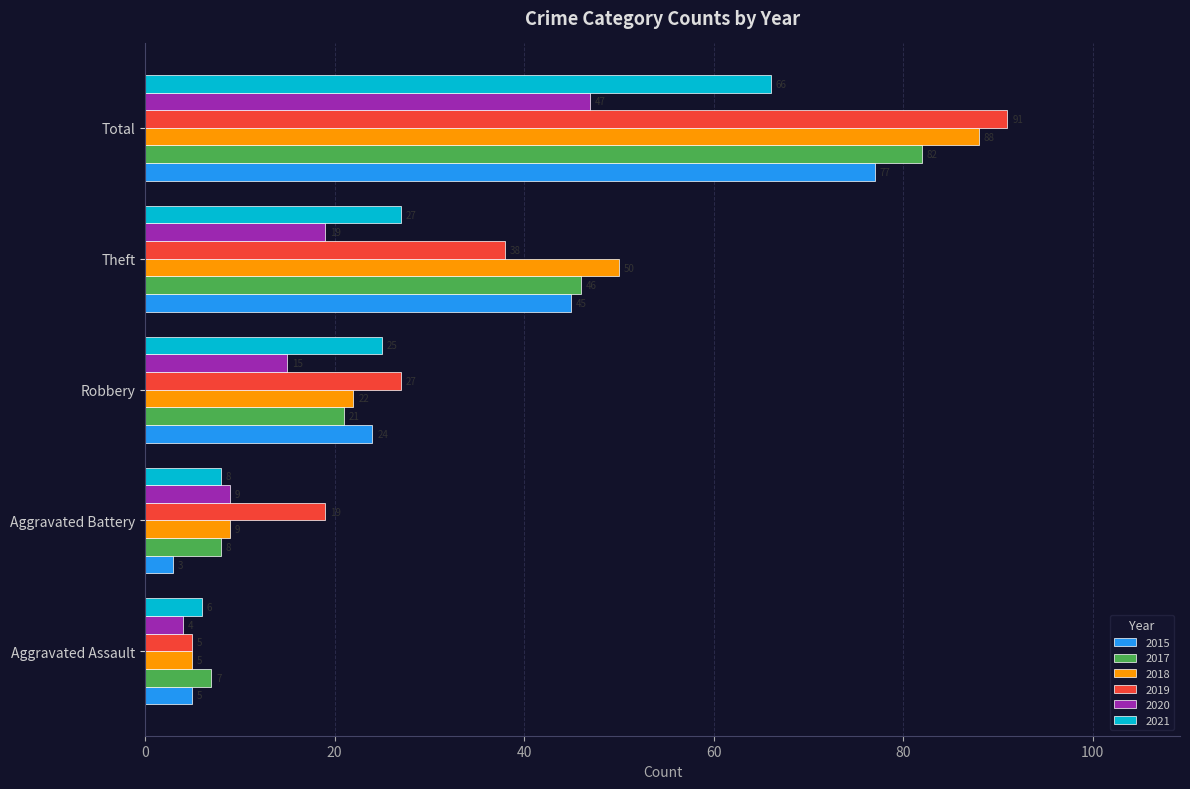

What is the total value across all series at Robbery?

134